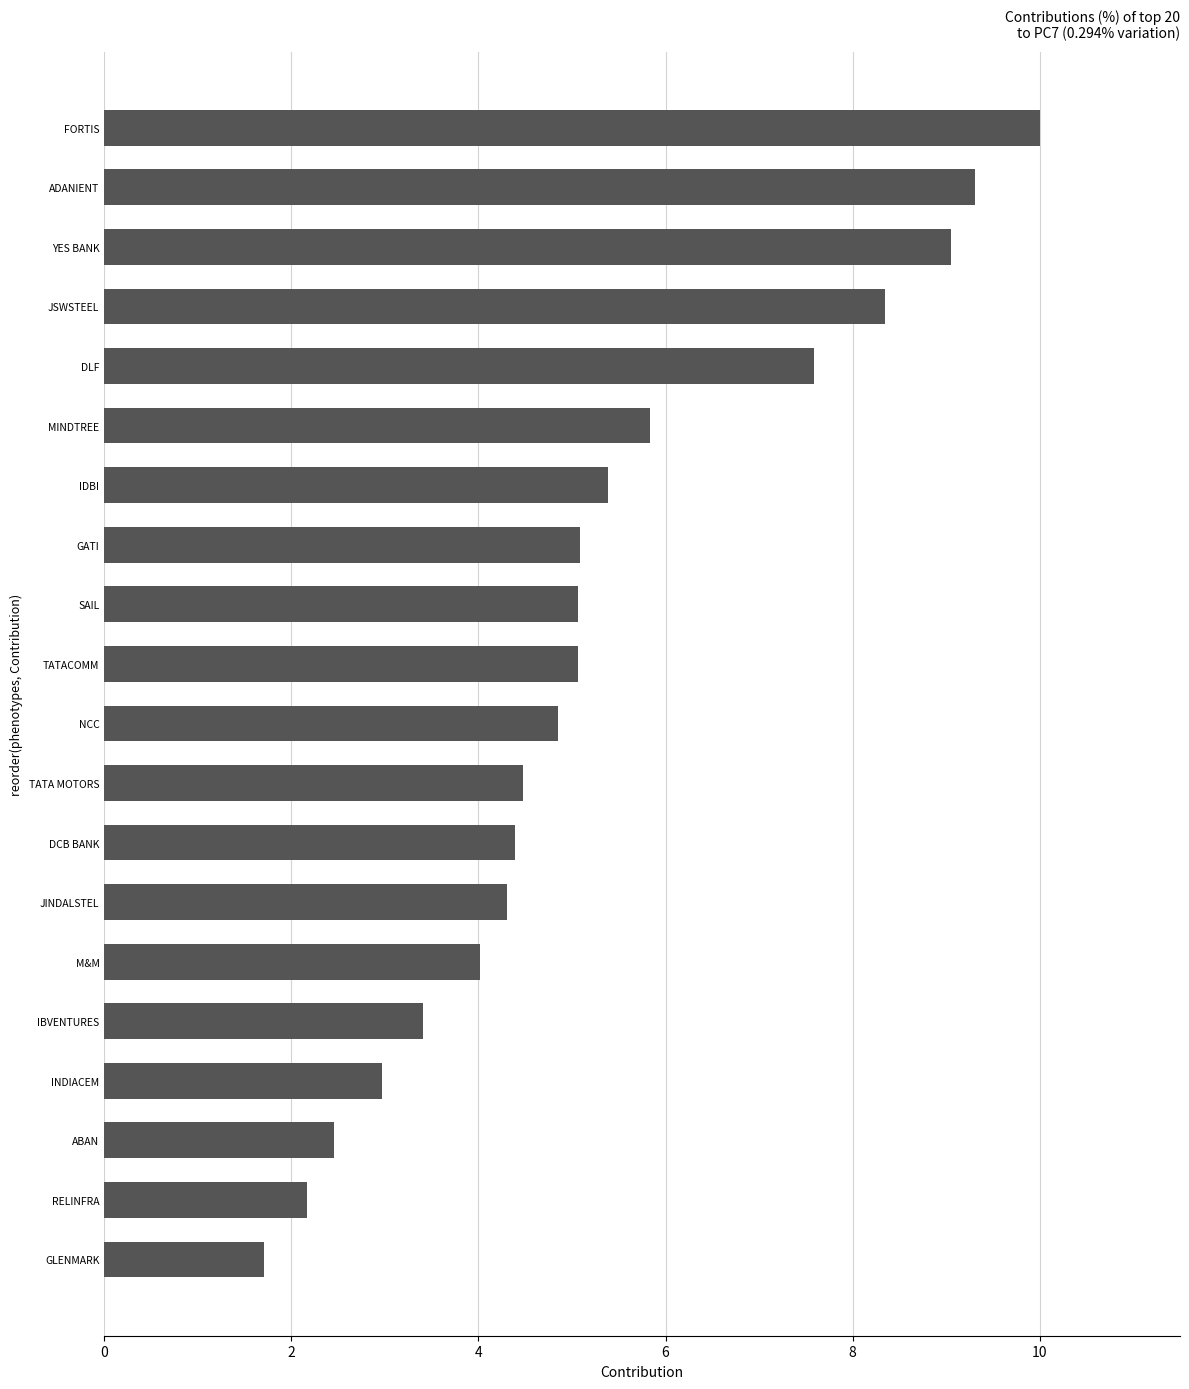

True or false: the data shows 3.8 at RELINFRA.

False